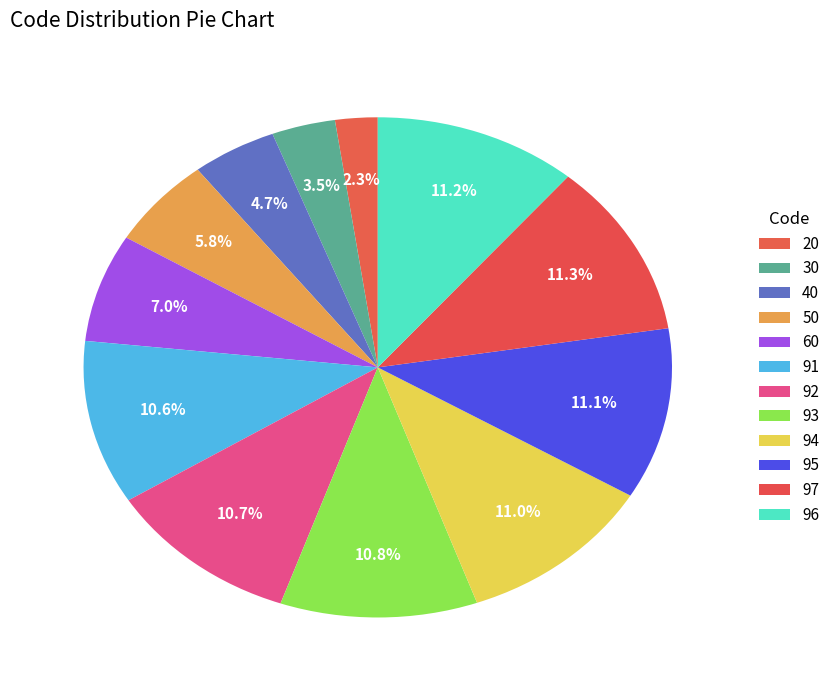

Is it true that 93 is 1% of the pie?

False